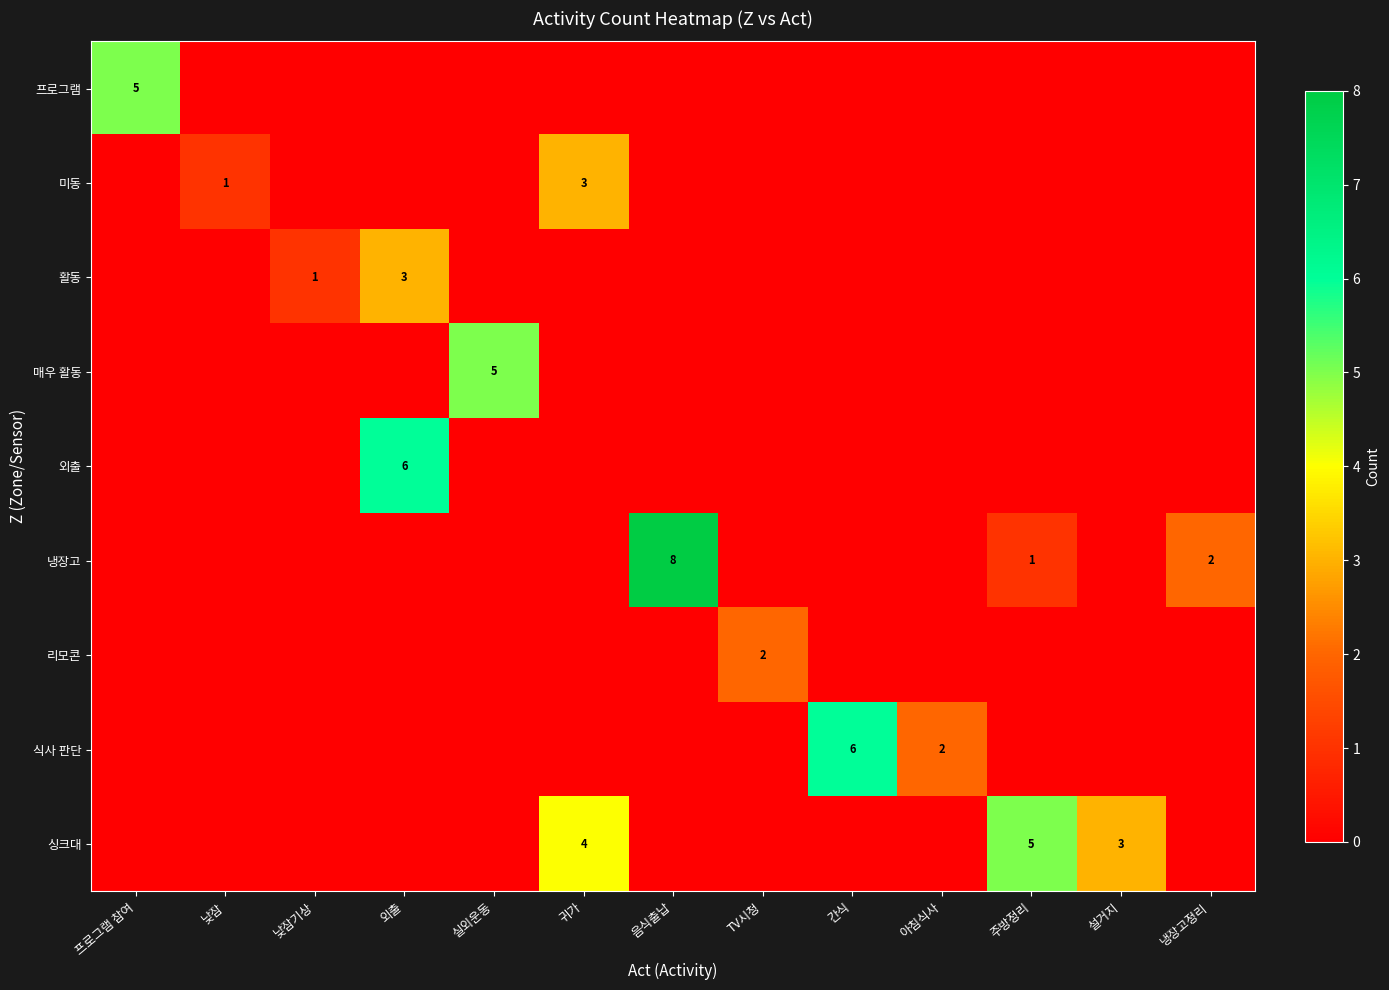

Which category has the highest value in the 외출 series?

외출